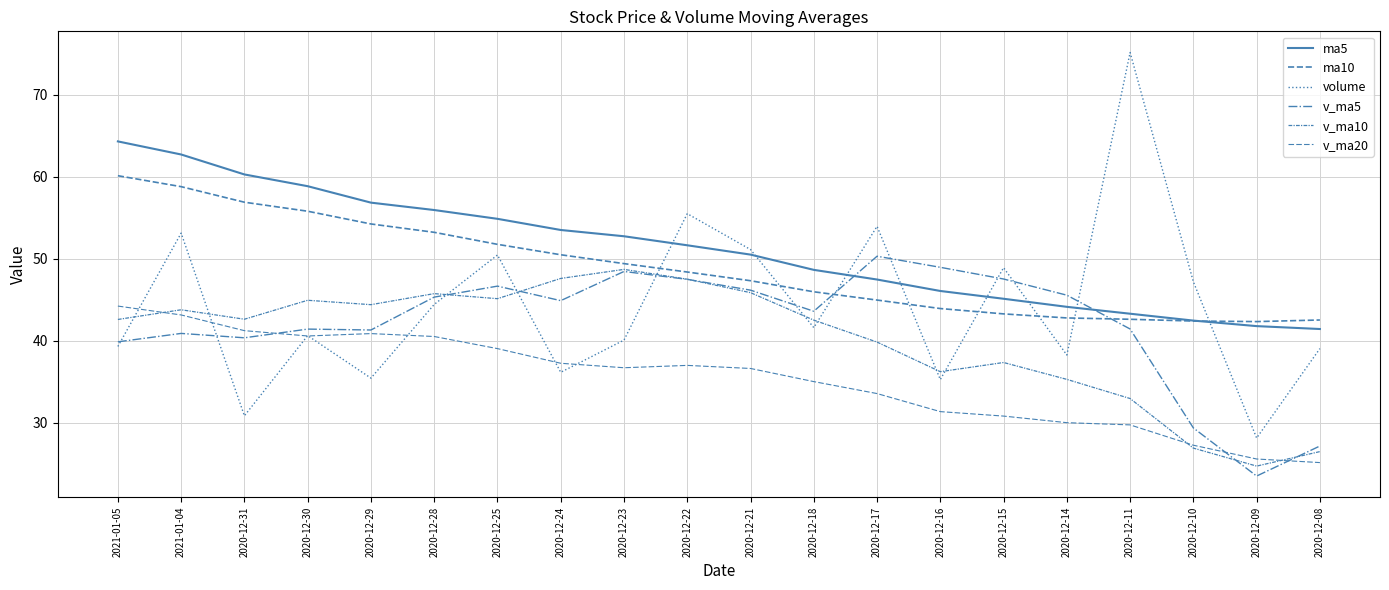

How many lines are shown in the chart?

6